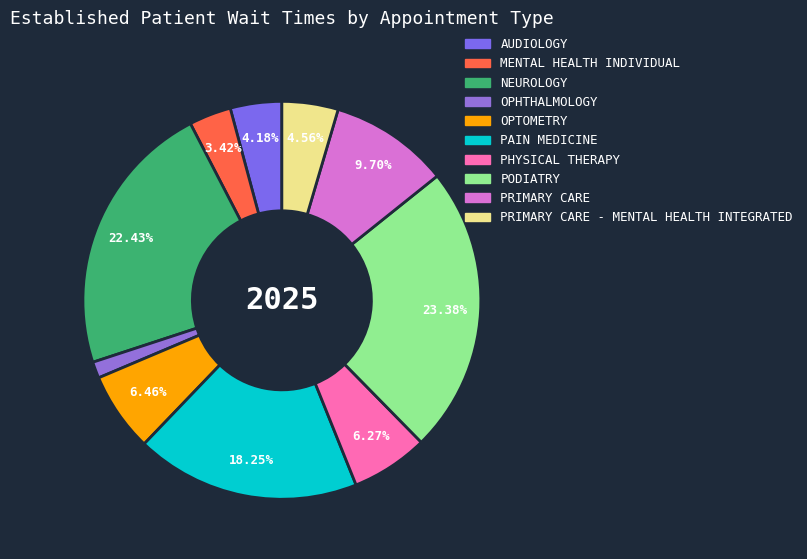

To the nearest percent, what is the difference between the largest and smallest slice percentages?

22%